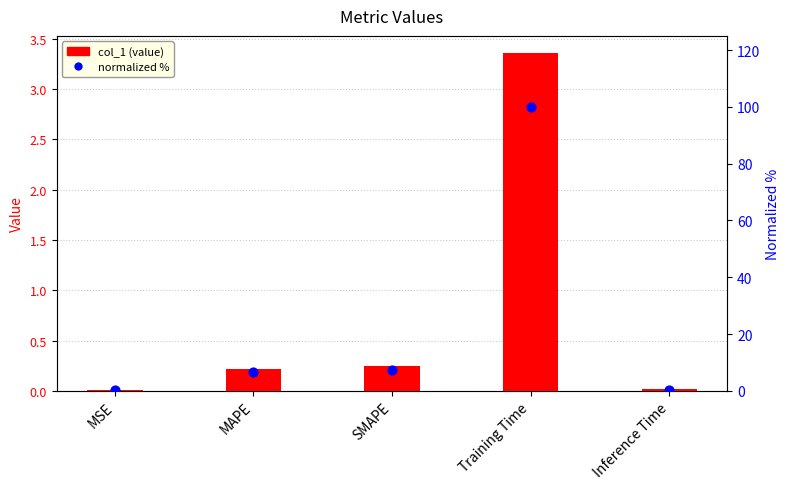

Which series contains the lowest Y value?

col_1